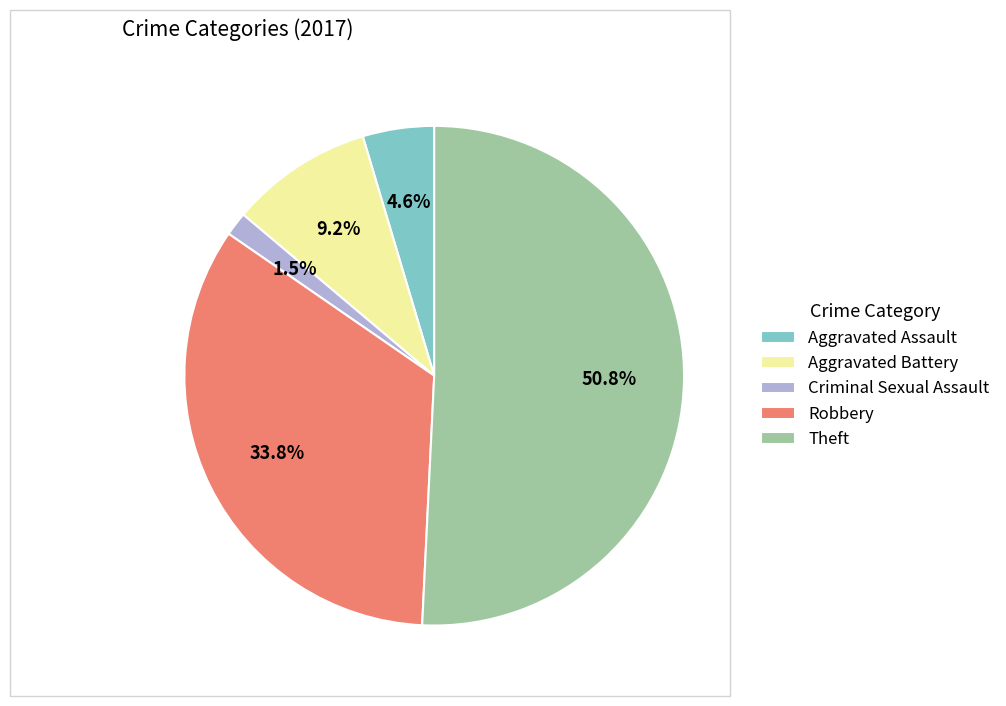

To the nearest percent, what percentage of the pie is Aggravated Assault?

5%